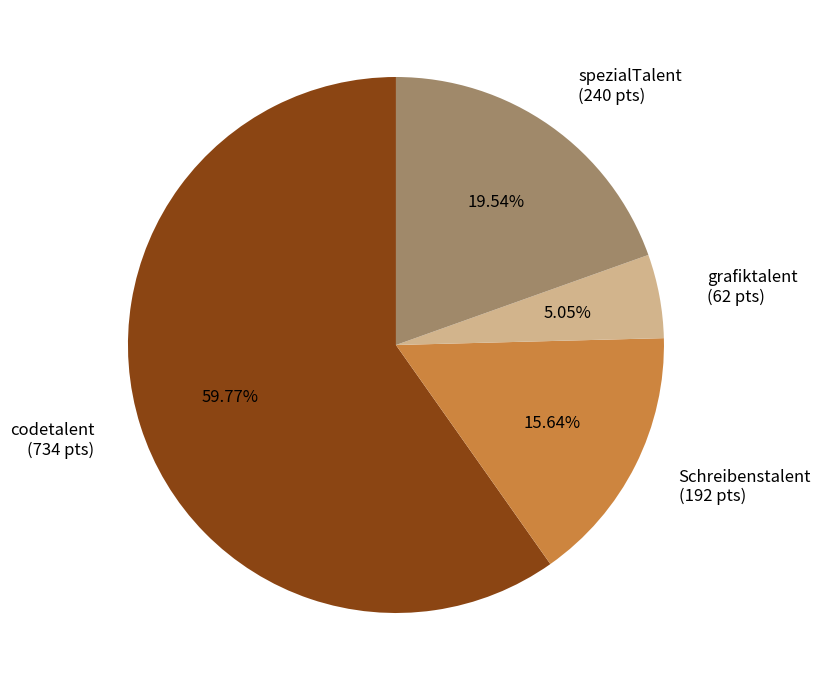

What percentage do codetalent and Schreibenstalent together represent?

75.4%